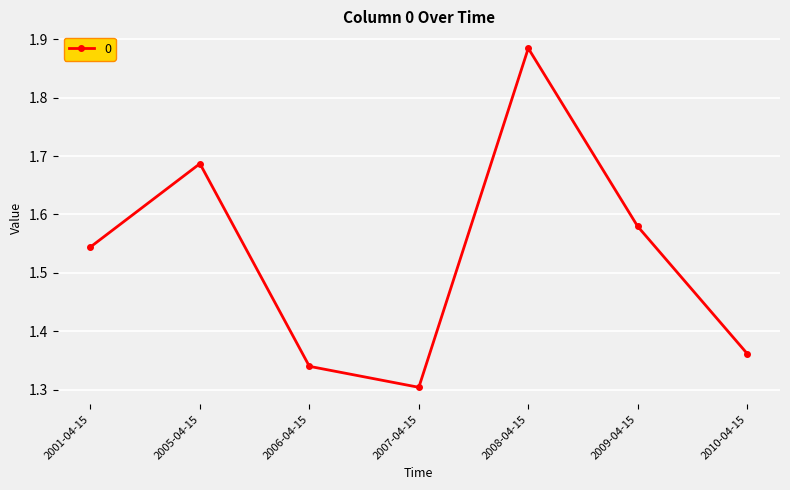

True or false: the data shows 2.5 at 2008-04-15.

False